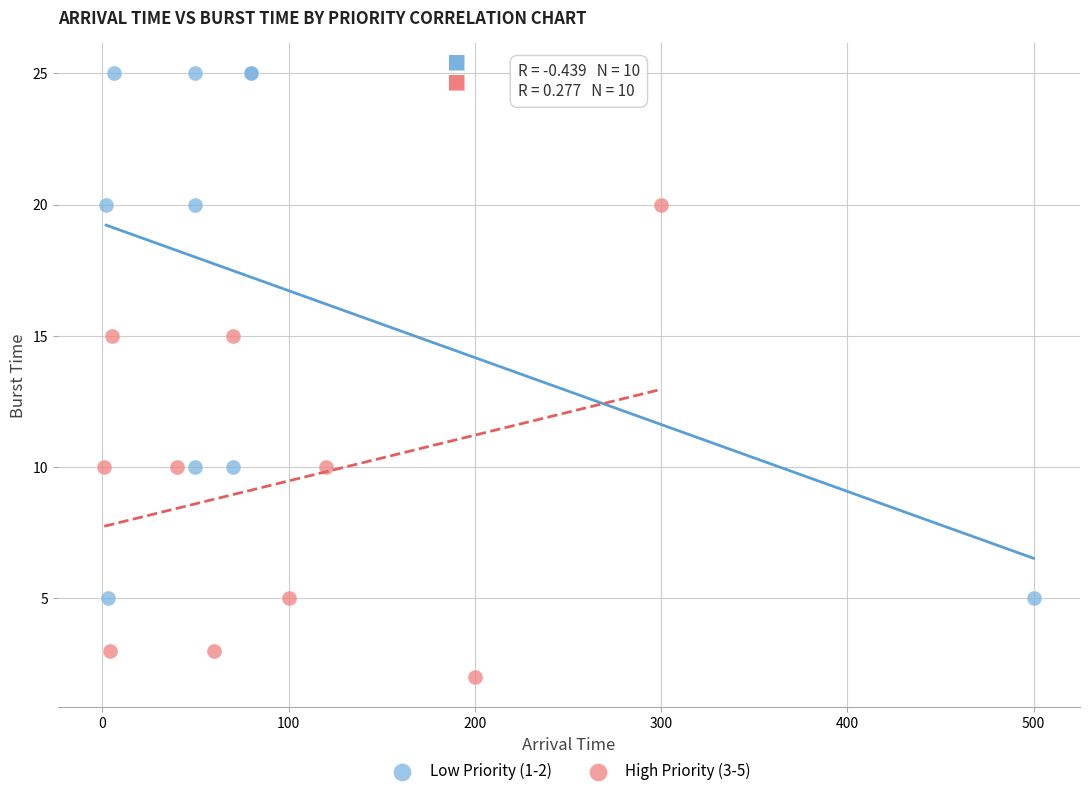

Which series reaches the minimum Y coordinate?

High Priority (3-5)